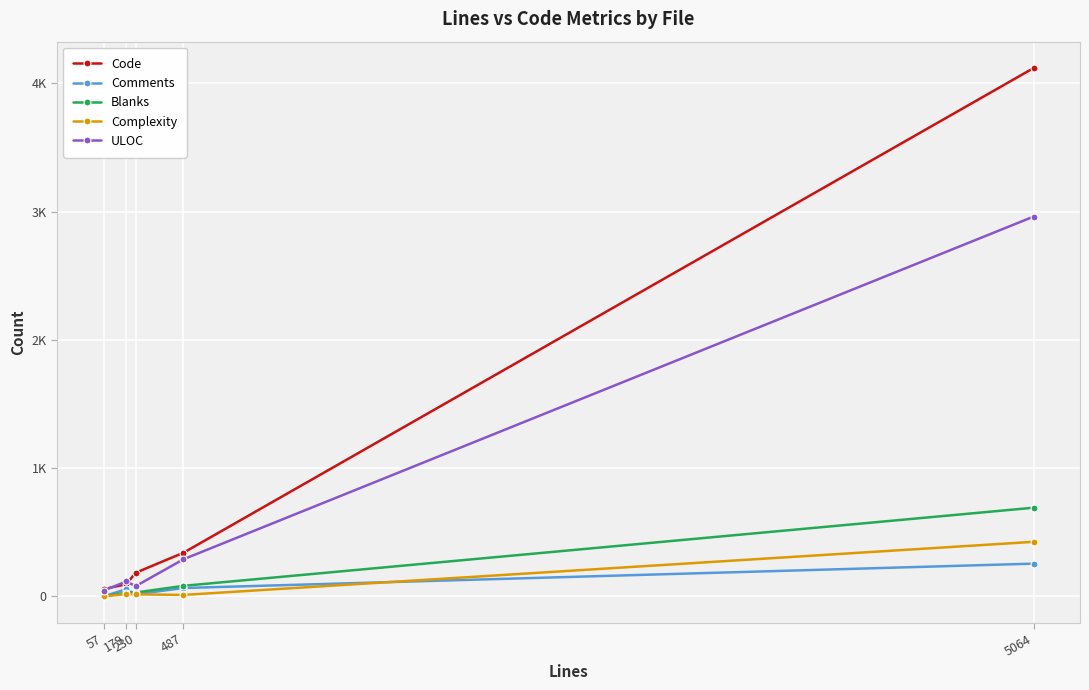

What is the total value across all series at 57?

102